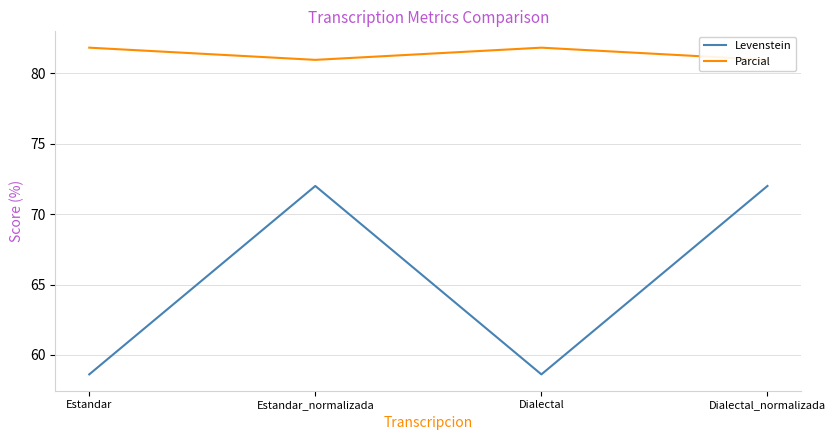

What position from the right is Dialectal_normalizada?

1